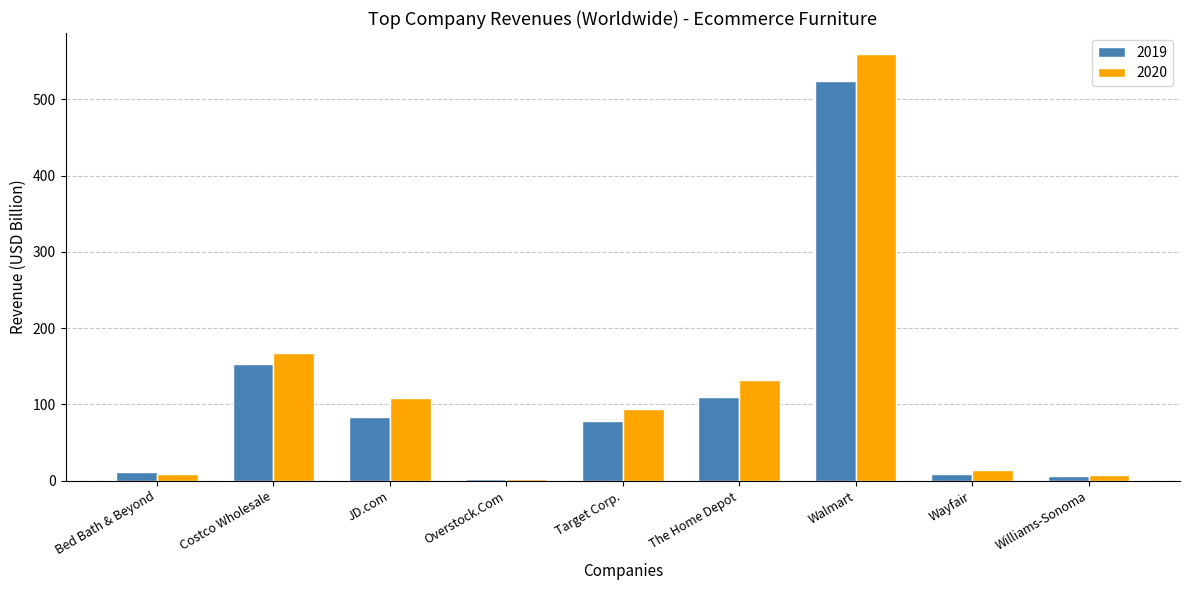

Does the chart contain stacked bars?

No